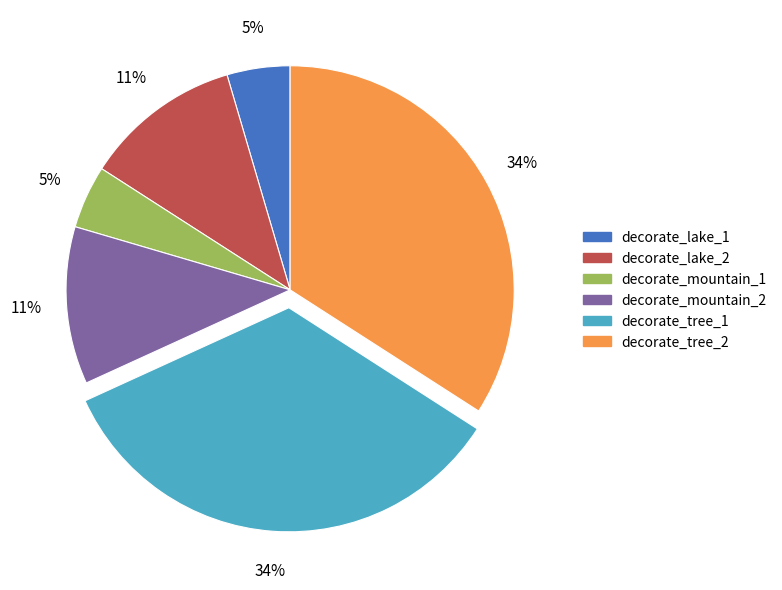

Do decorate_lake_2 and decorate_tree_1 together represent more than half of the pie?

No